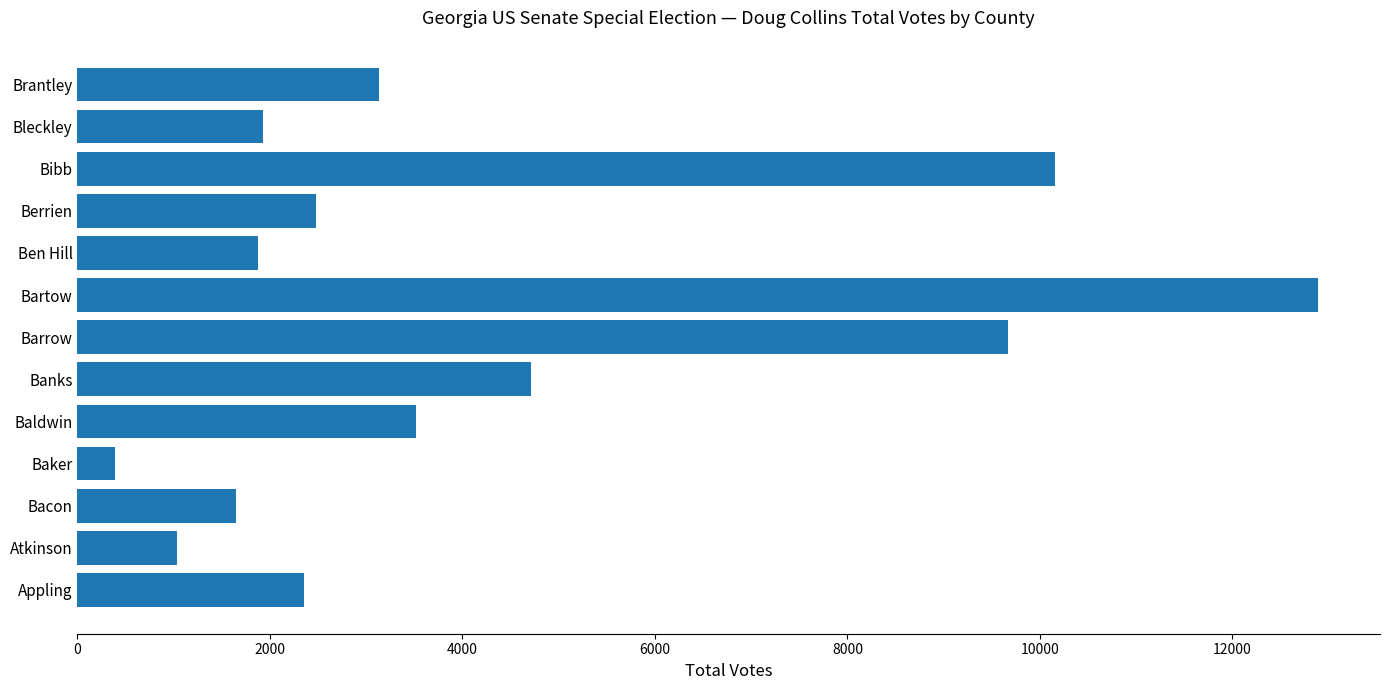

What is the difference between the values at Bibb and Barrow?

486